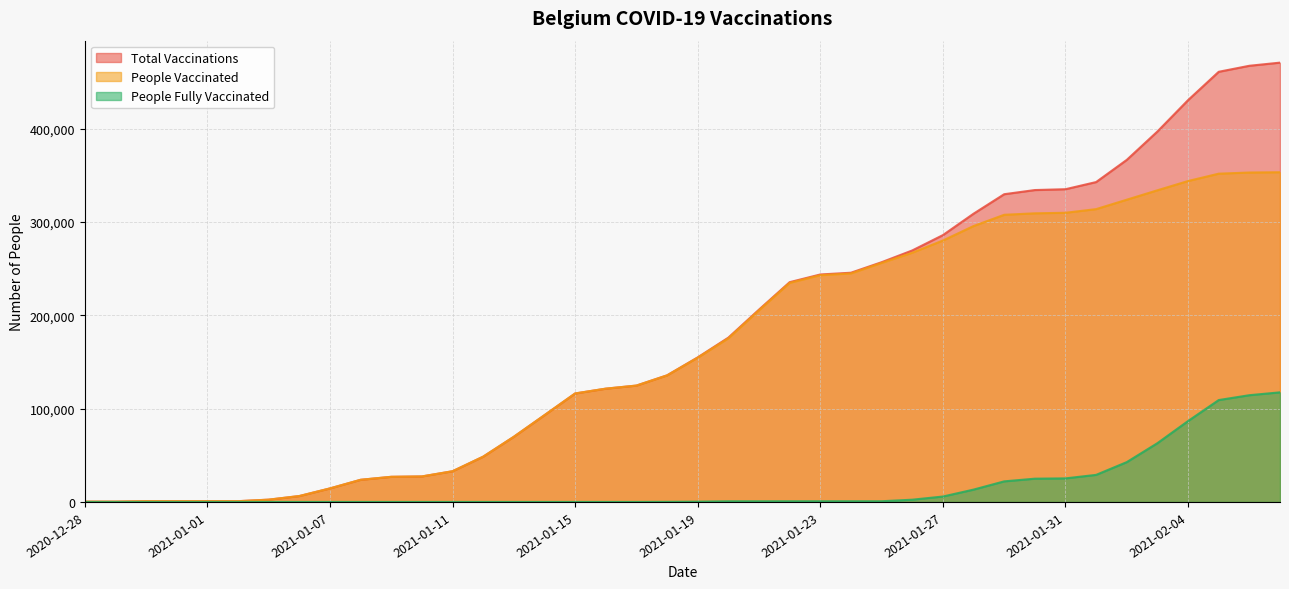

The total_vaccinations series shows 114152 at 2021-01-13. True or false?

False